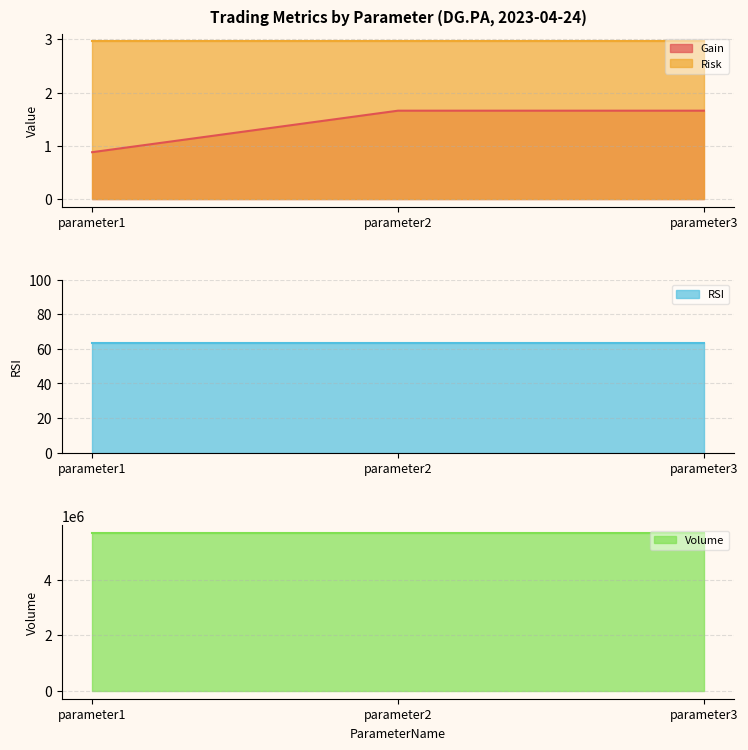

Rank the series by their maximum value, from lowest to highest.

Gain, Risk, RSI, Volume